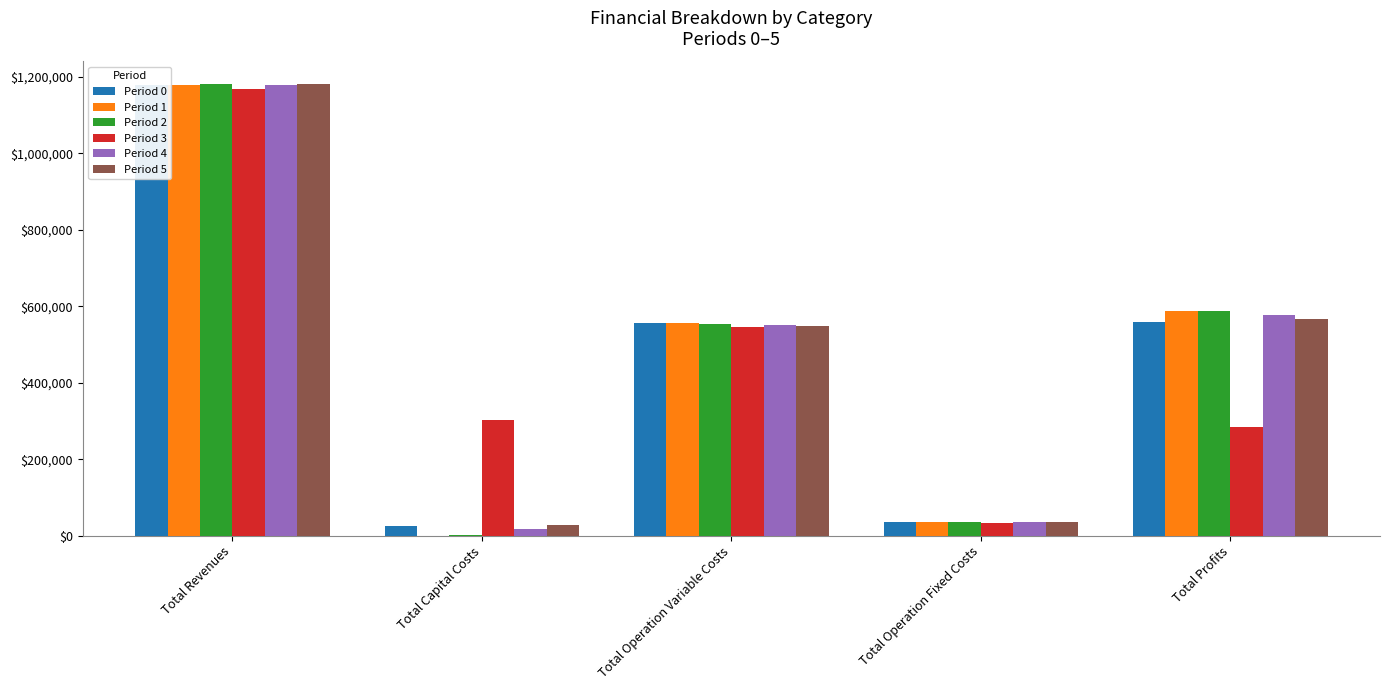

At how many categories does at least one series exceed 743515?

1